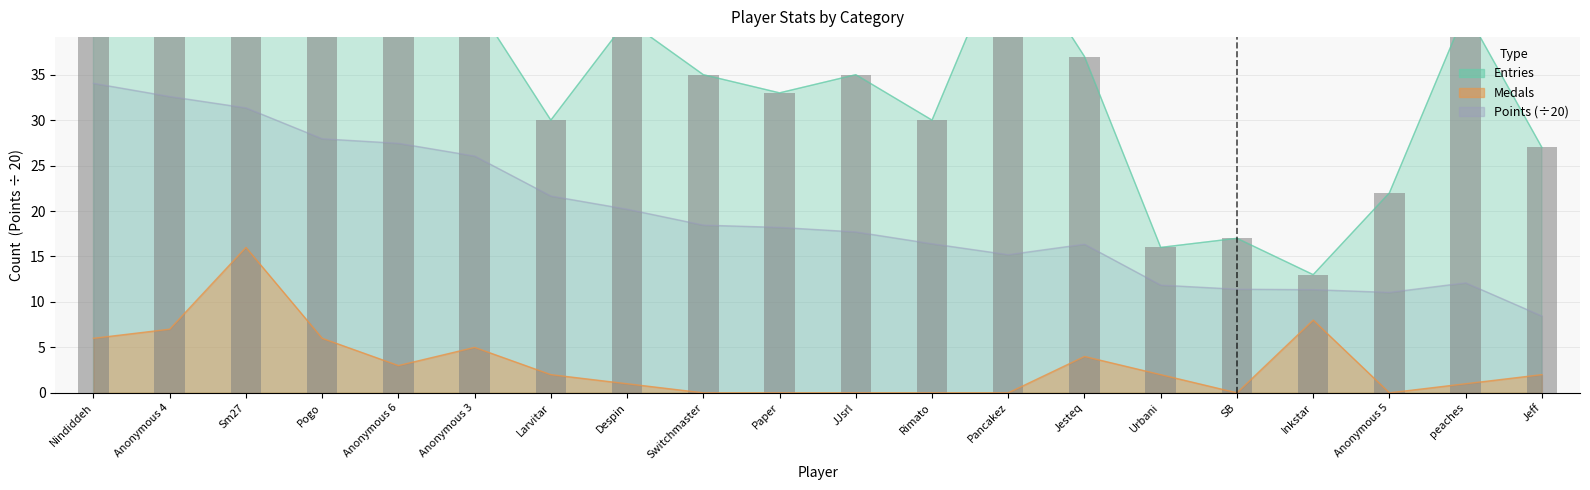

Reading left to right, extract all data points from this chart.

Nindiddeh=41	Anonymous 4=44	Sm27=47	Pogo=63	Anonymous 6=42	Anonymous 3=43	Larvitar=30	Despin=41	Switchmaster=35	Paper=33	JJsrl=35	Rimato=30	Pancakez=50	Jesteq=37	Urbani=16	SB=17	Inkstar=13	Anonymous 5=22	peaches=42	Jeff=27